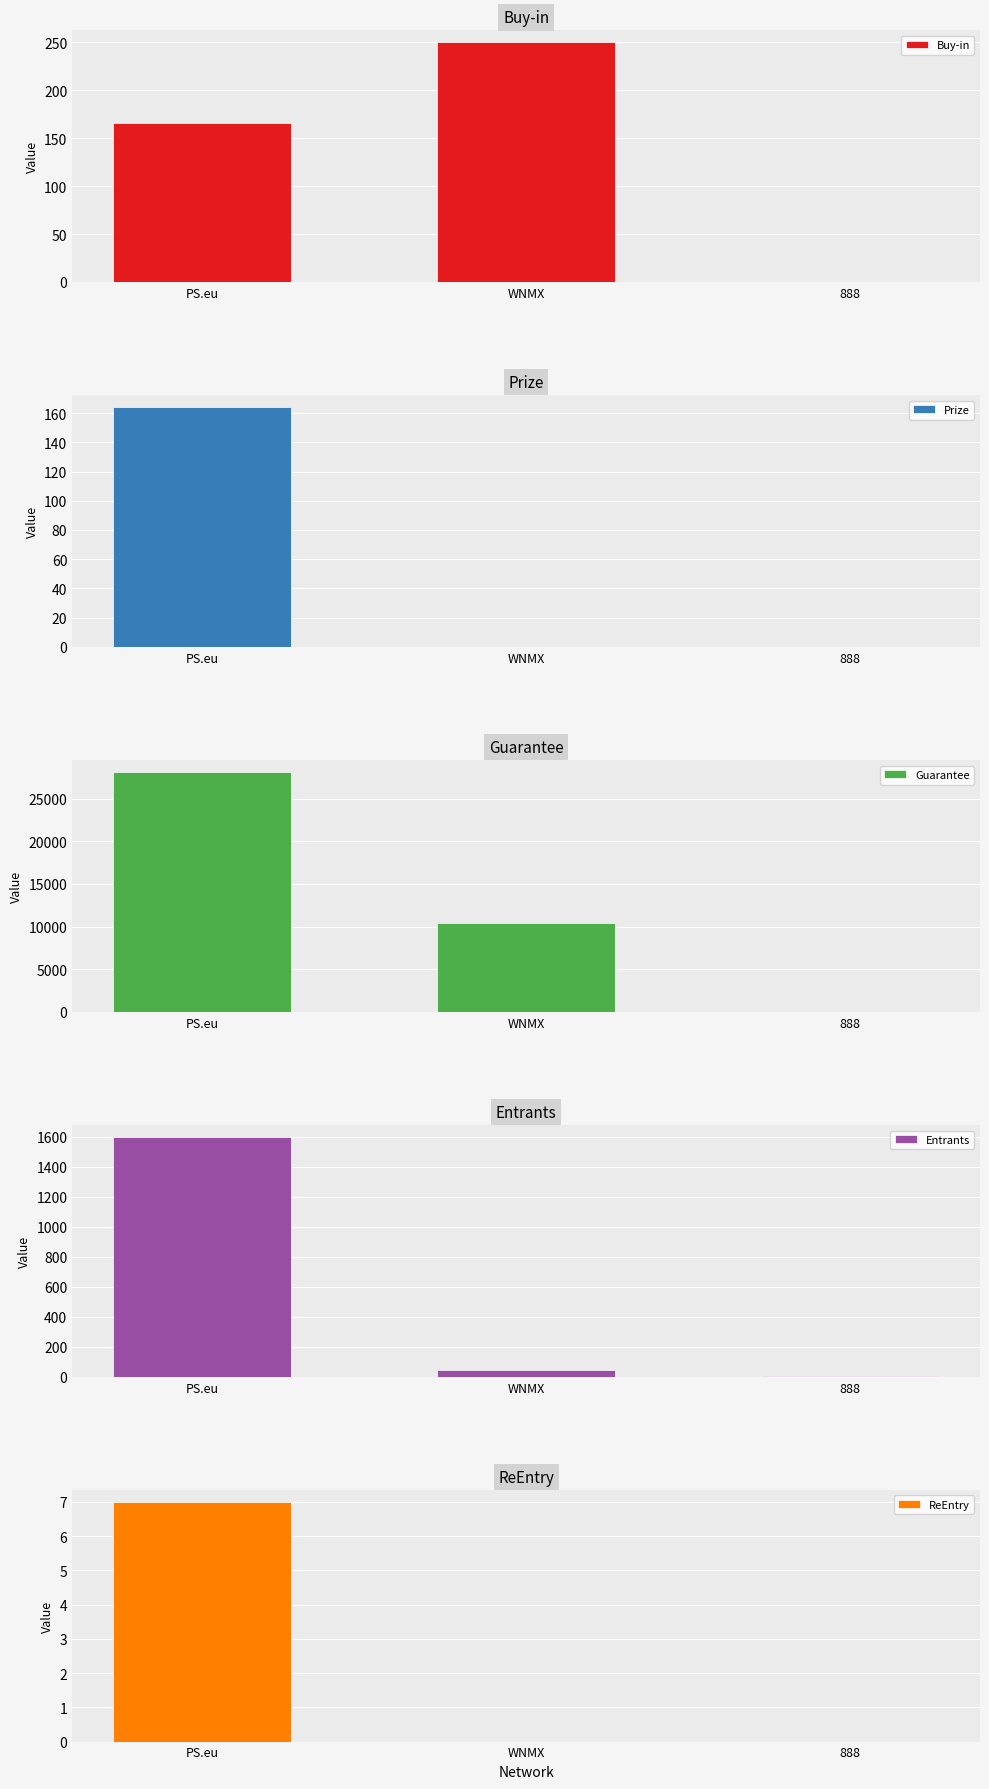

What is the difference between the maximum and minimum values in the Prize series?

164.0